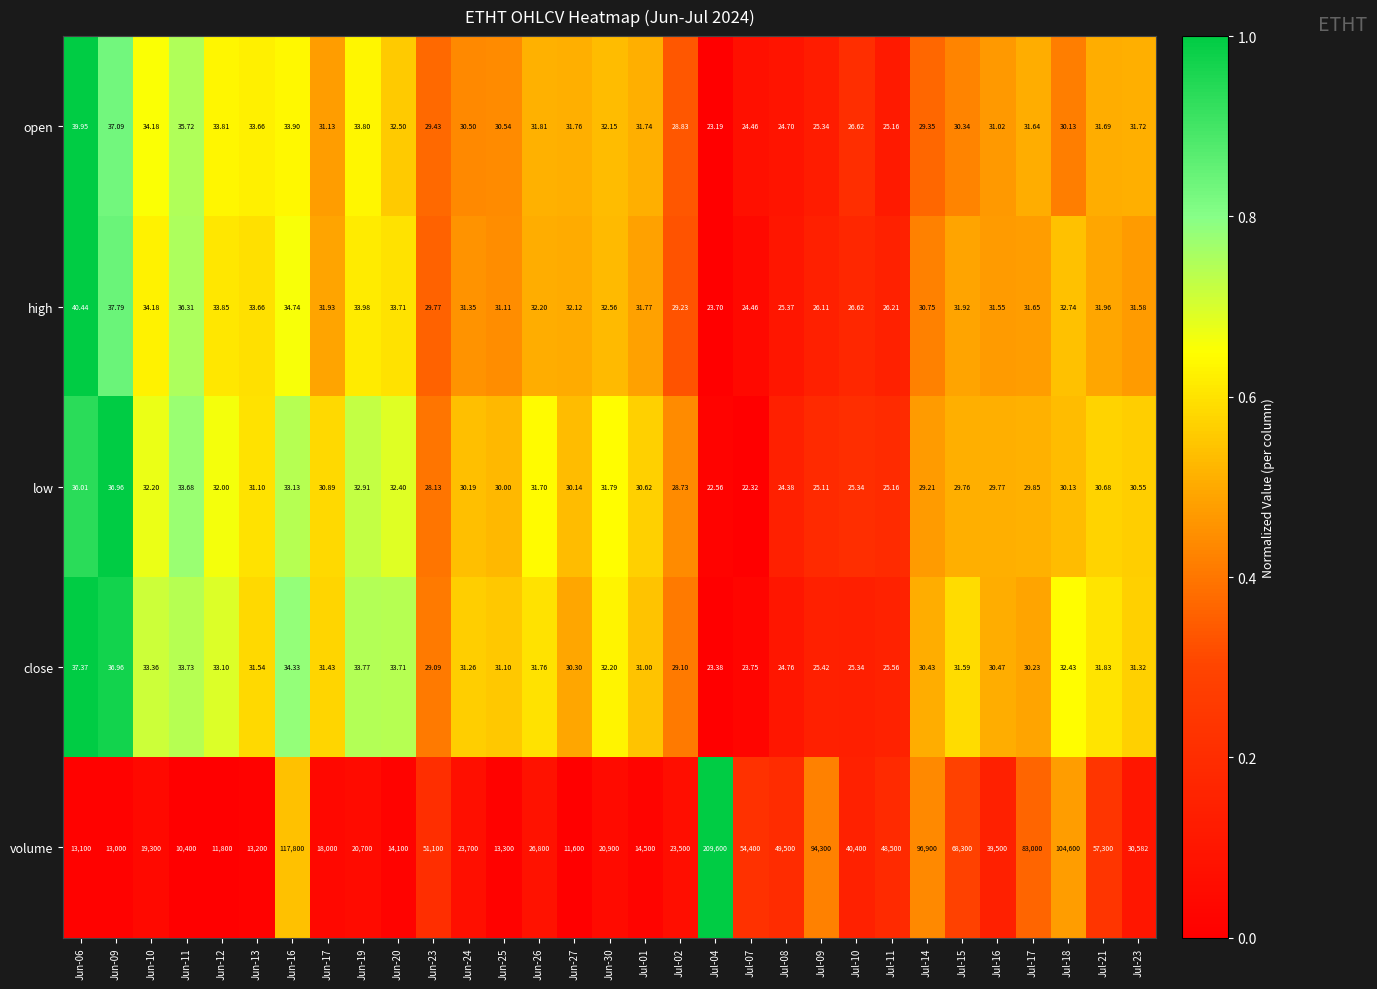

What is the total value across all series at Jun-25?

13422.8